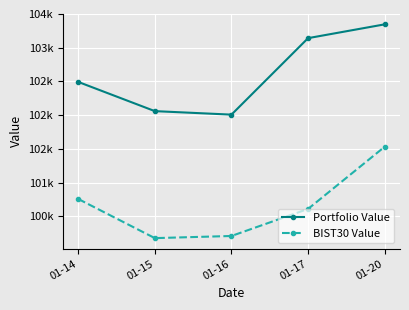

Does the chart have visible grid lines?

Yes